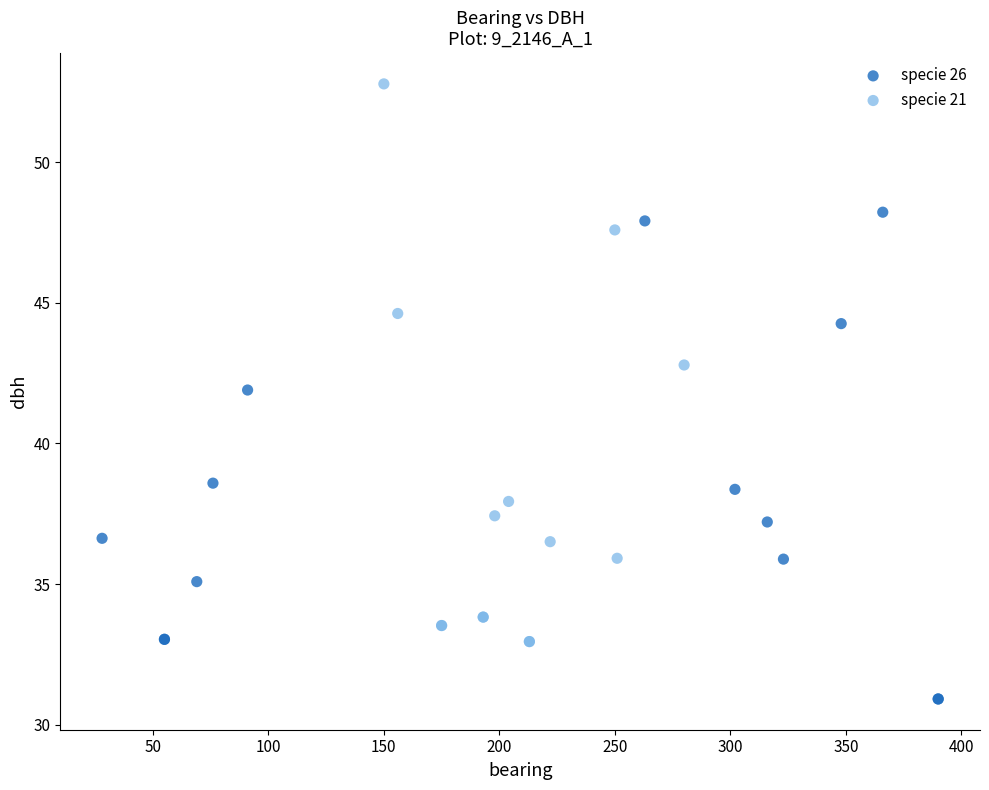

Which series contains the lowest Y value?

specie 26